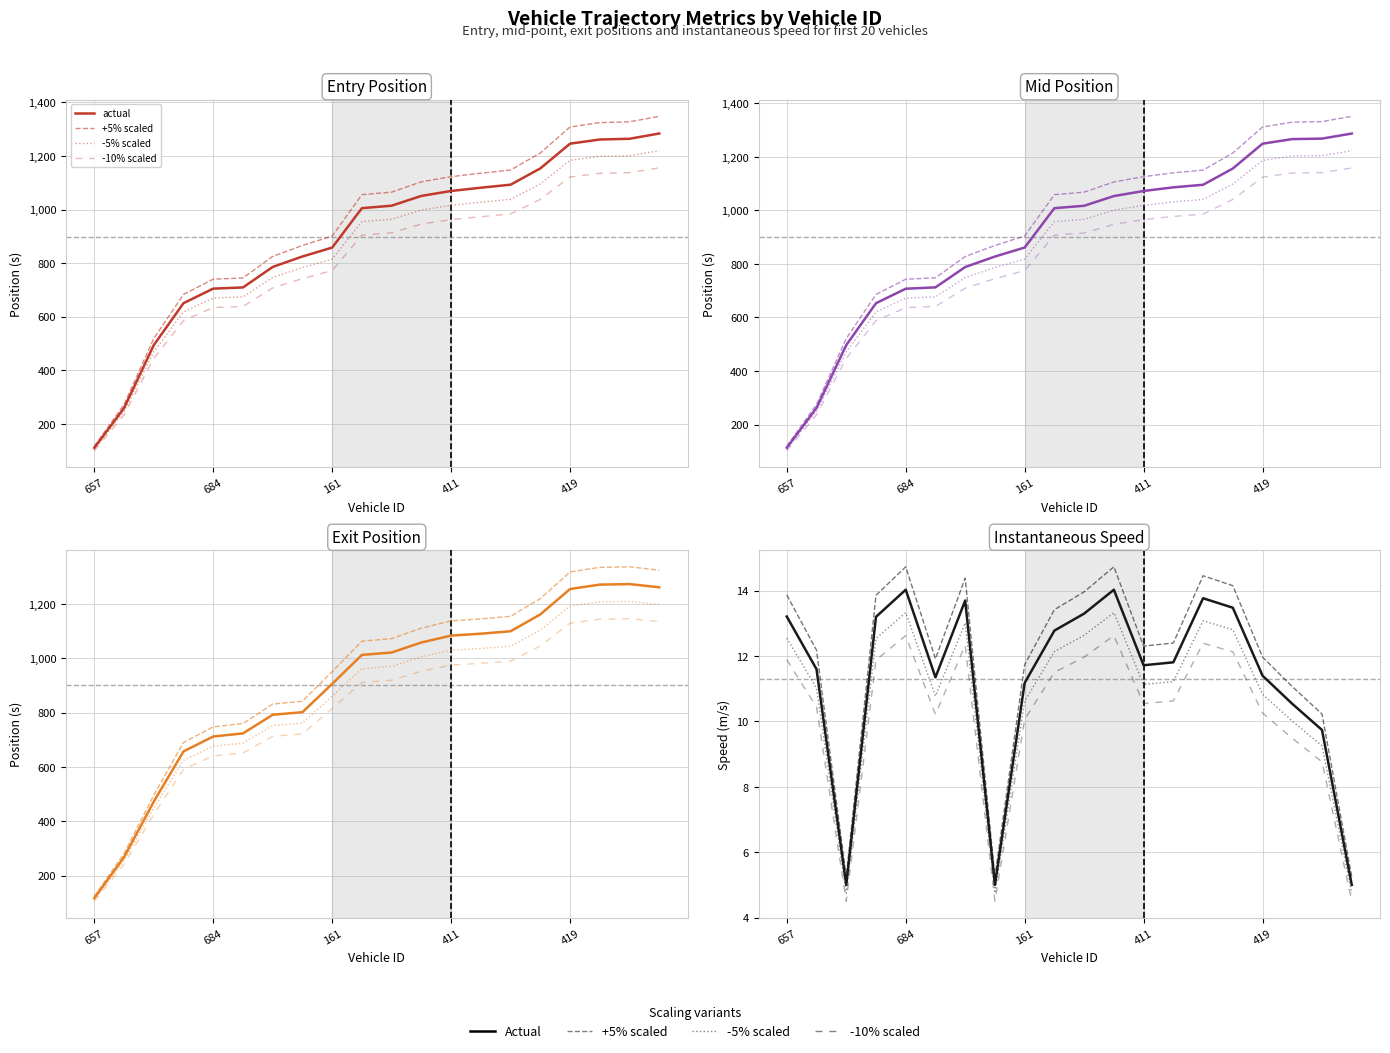

List the series in order of their peak value, lowest first.

-10% scaled, -5% scaled, actual, +5% scaled